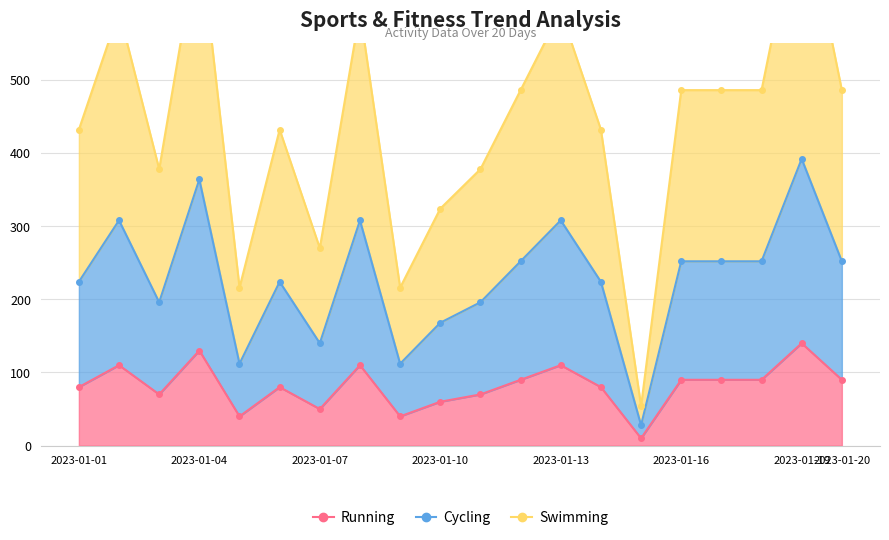

Reading left to right, list all the values displayed in this chart.

Label_0: 224	308	196	364	112	224	140	308	112	168	196	252	308	224	28	252	252	252	392	252
Label_1: 80	110	70	130	40	80	50	110	40	60	70	90	110	80	10	90	90	90	140	90
Label_2: 432	594	378	702	216	432	270	594	216	324	378	486	594	432	54	486	486	486	756	486